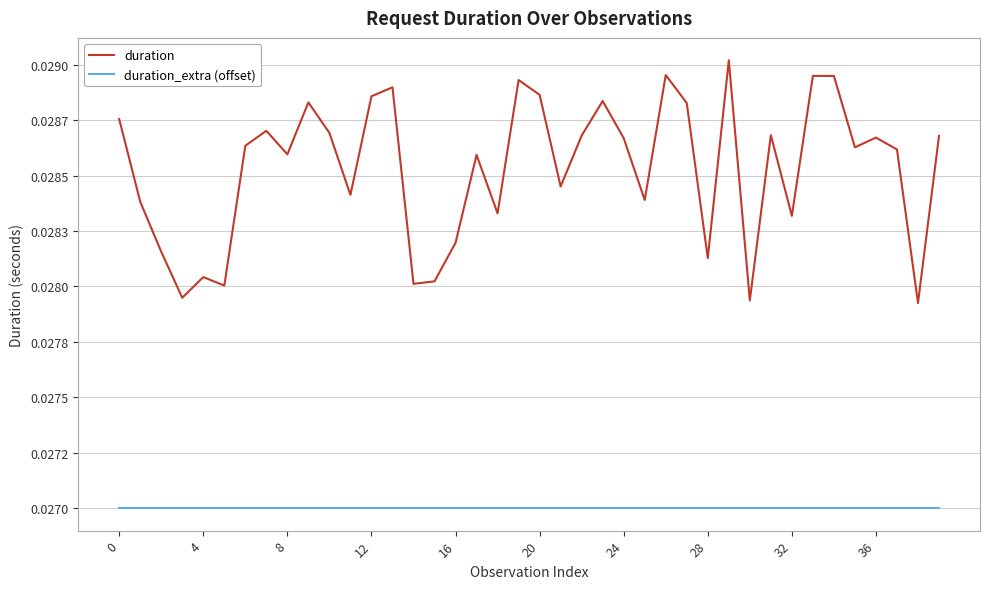

Does the chart have visible grid lines?

Yes